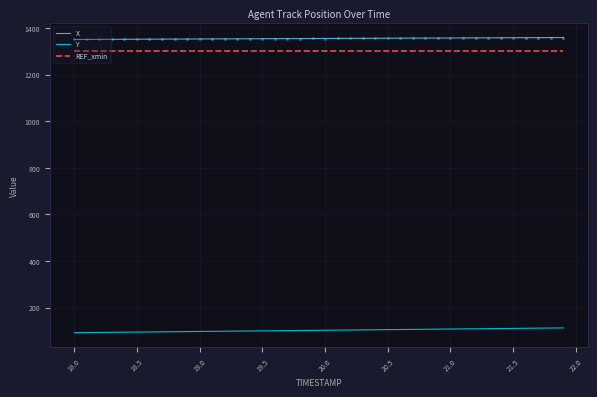

What is the total value across all series at 18.5?

2746.0